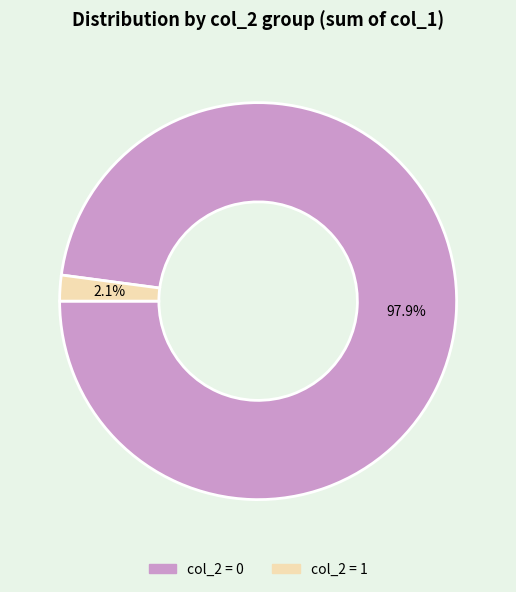

What is the smallest slice in the pie chart?

col_2 = 1